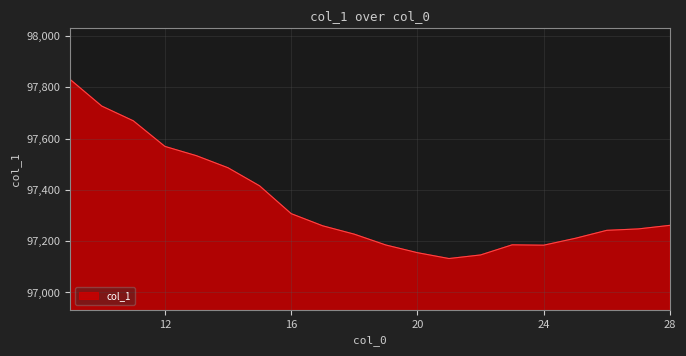

Count the number of values greater than 97259.

10